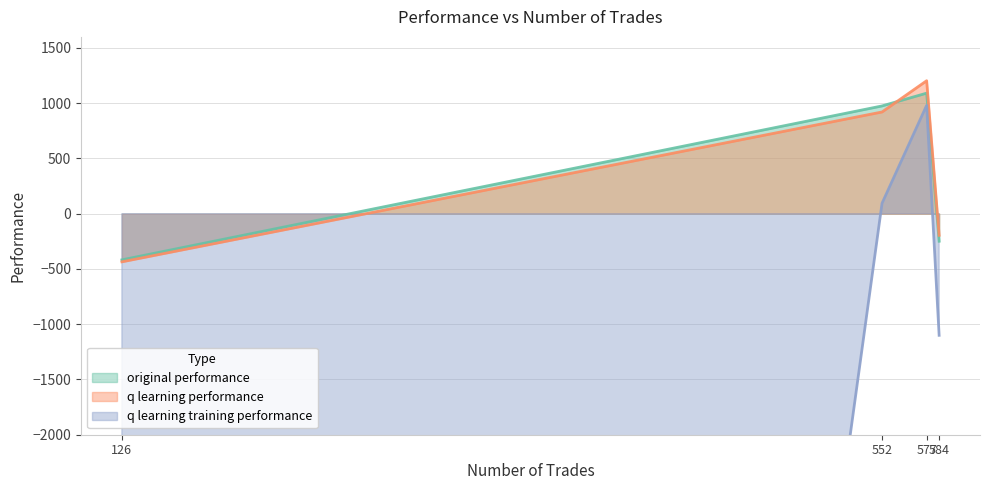

List the series in order of their peak value, lowest first.

q learning training performance, original performance, q learning performance